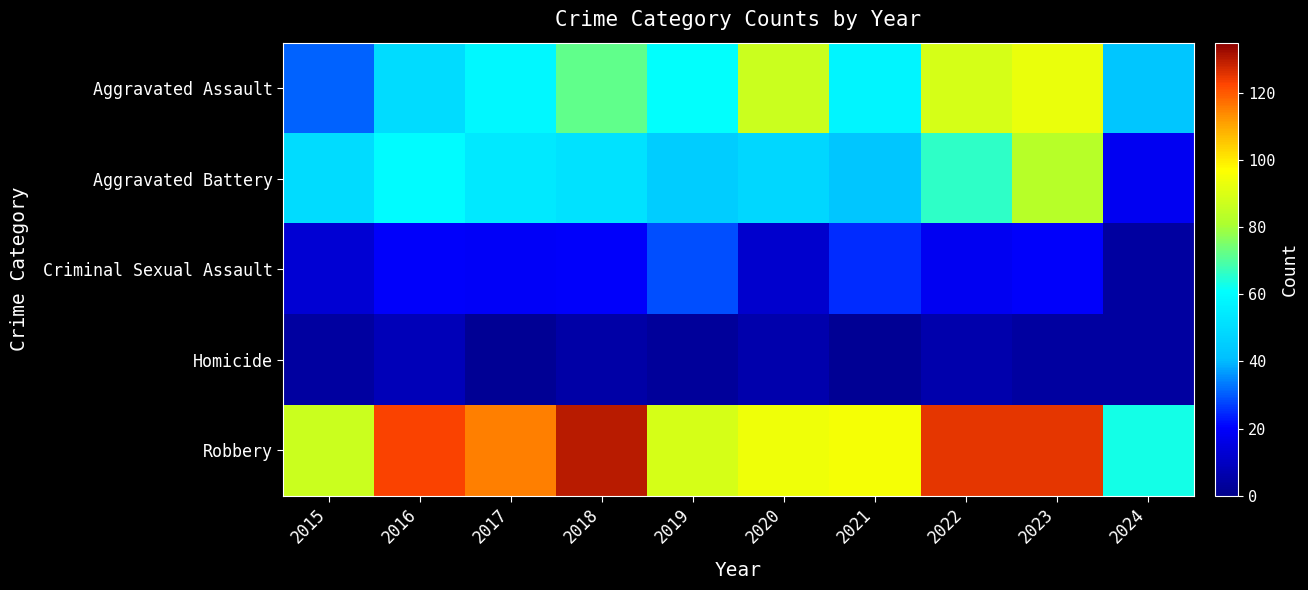

Which series has the largest range (max minus min)?

Robbery